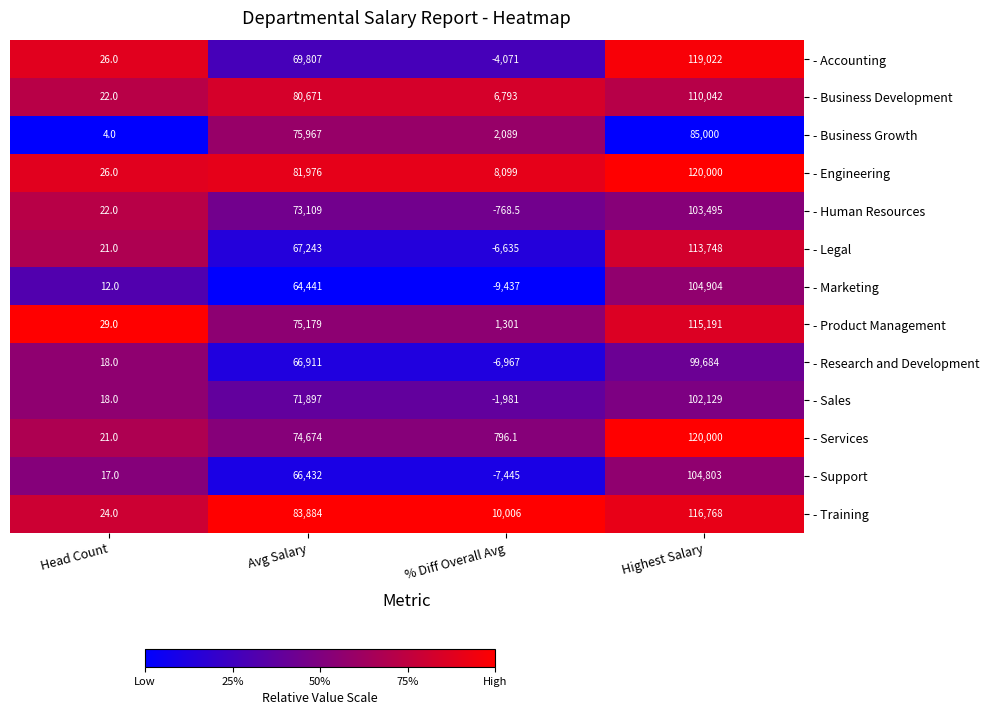

How many data points does each series have?

4